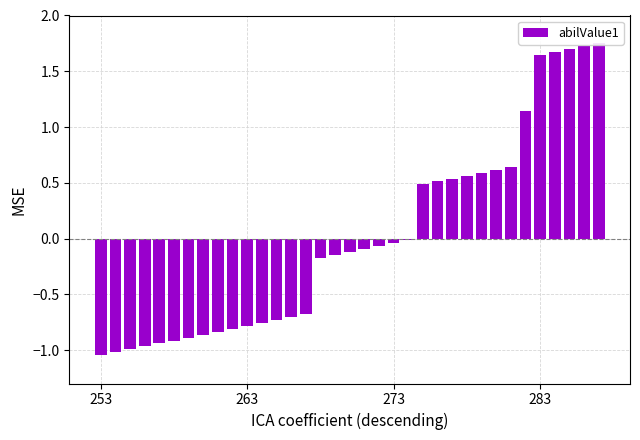

What is the difference between the maximum and minimum values?

2.8